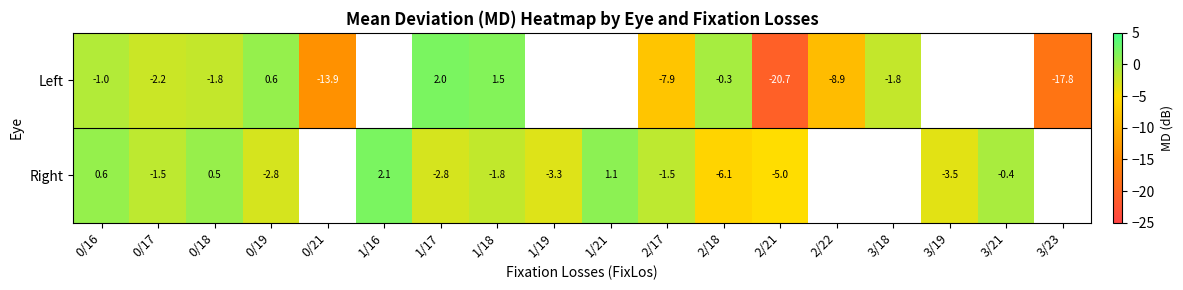

Between 1/17 and 2/21, which series saw the biggest shift?

Left